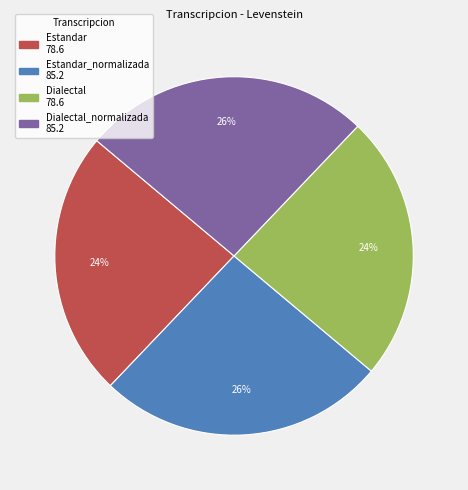

Is there a majority slice in this chart?

No